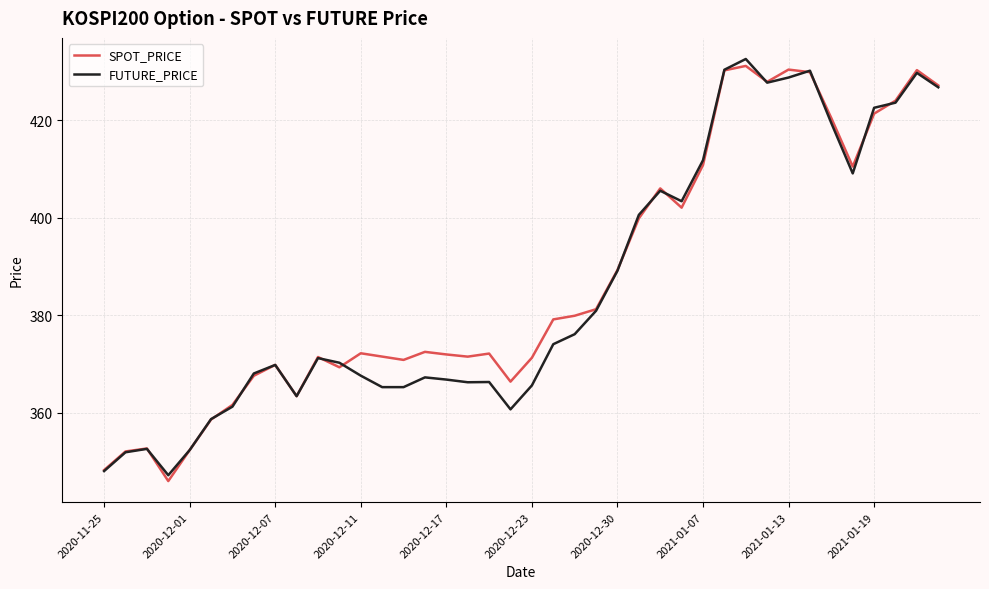

How many lines are shown in the chart?

2